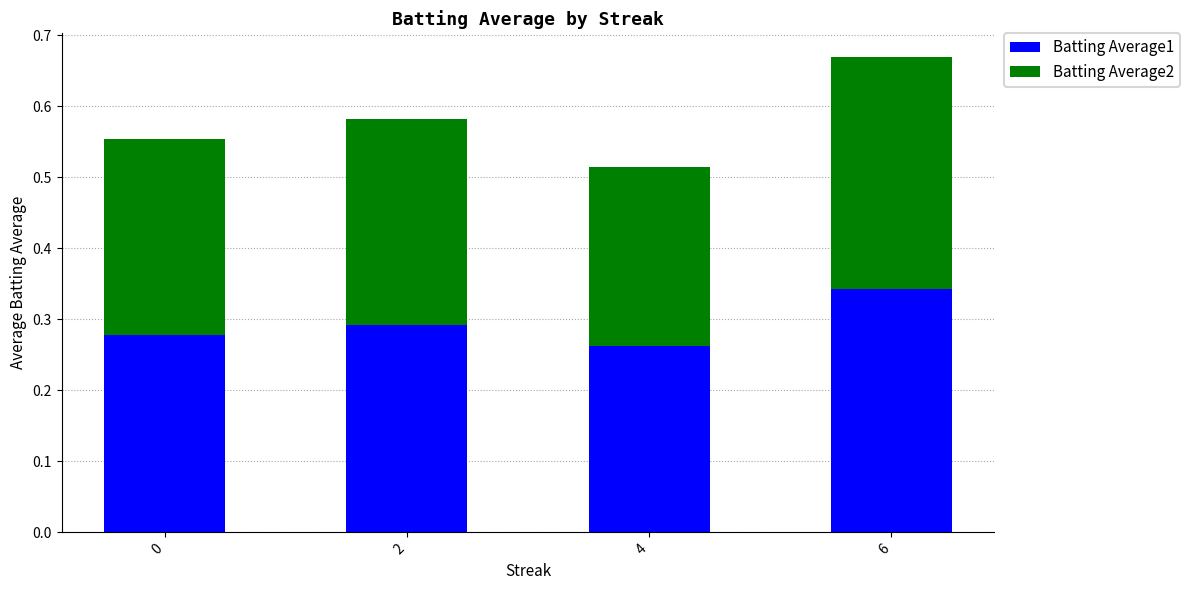

How many bars are there in total?

4